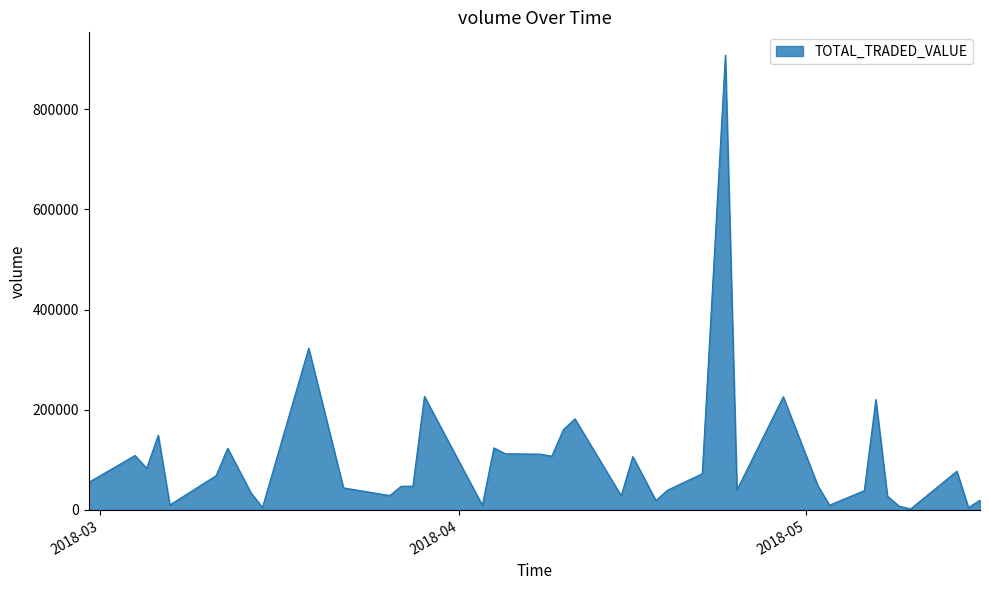

What is the difference between the maximum and minimum values?

906162.0